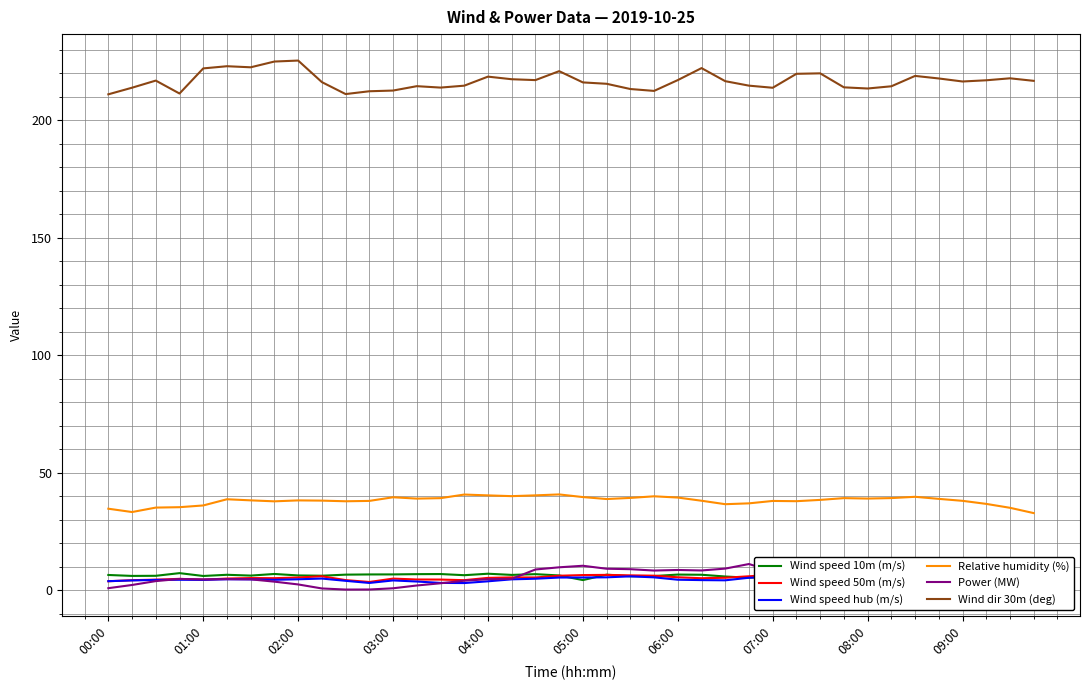

How many distinct data groups are displayed?

6